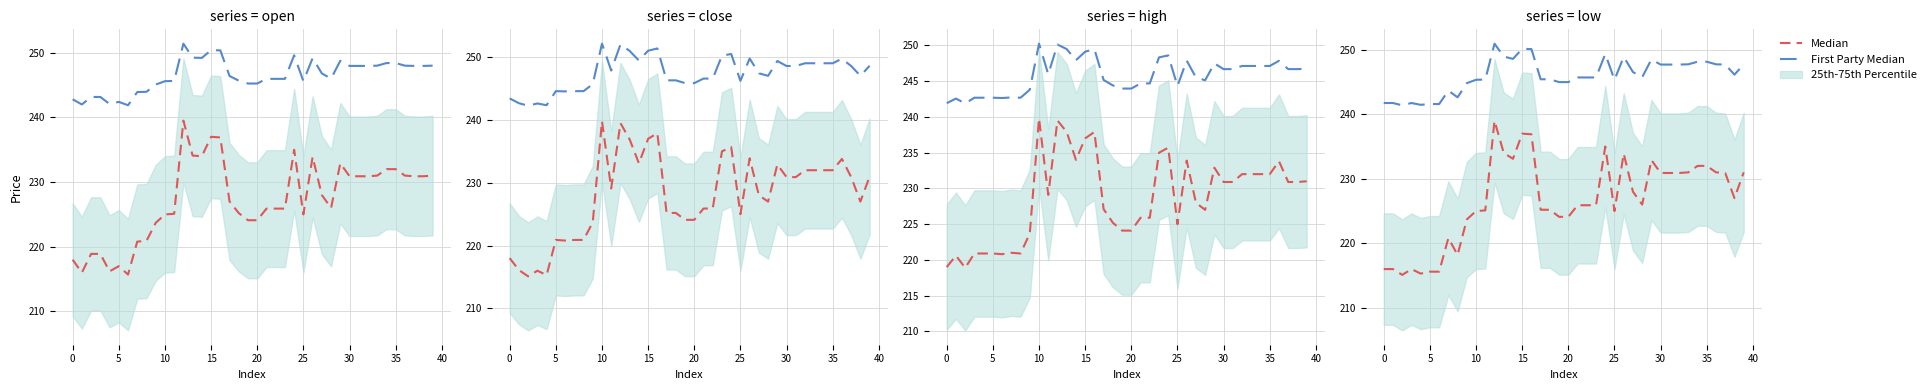

Rank the series by their average value, from lowest to highest.

Median, First Party Median